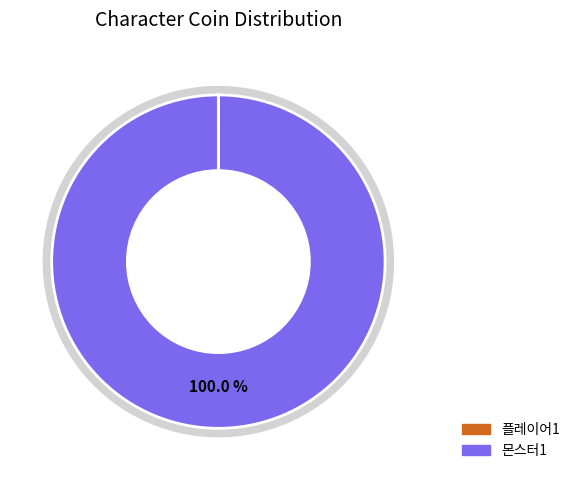

Which category has the biggest portion of the pie?

2